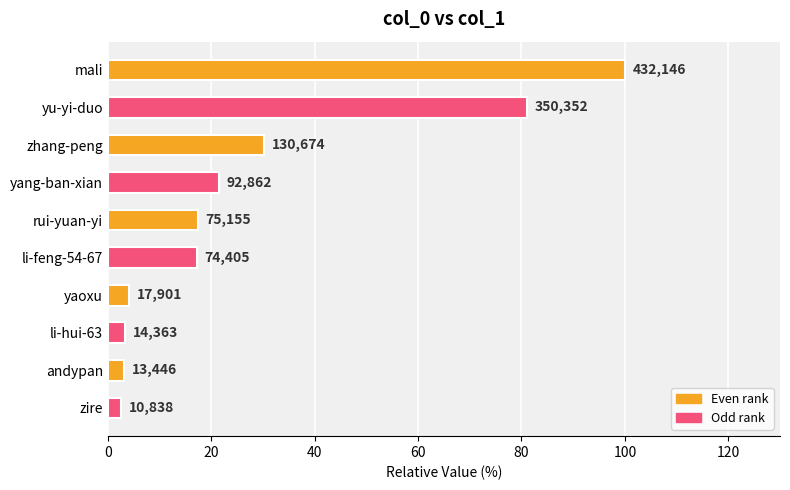

How many data points are above 17?

6